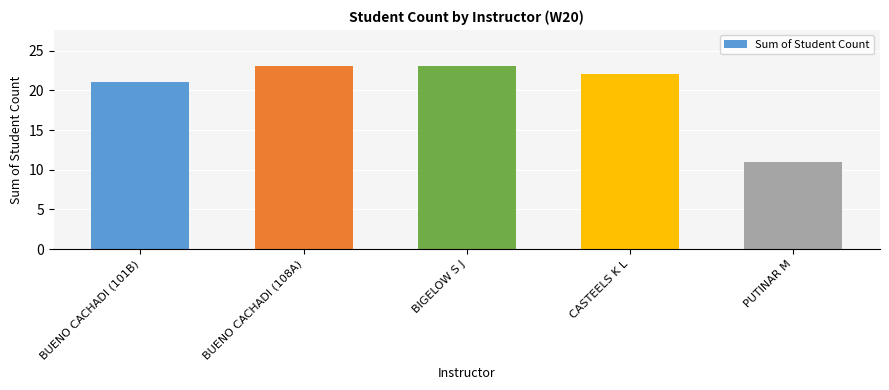

What is the approximate value at BIGELOW S J, to the nearest 10?

20